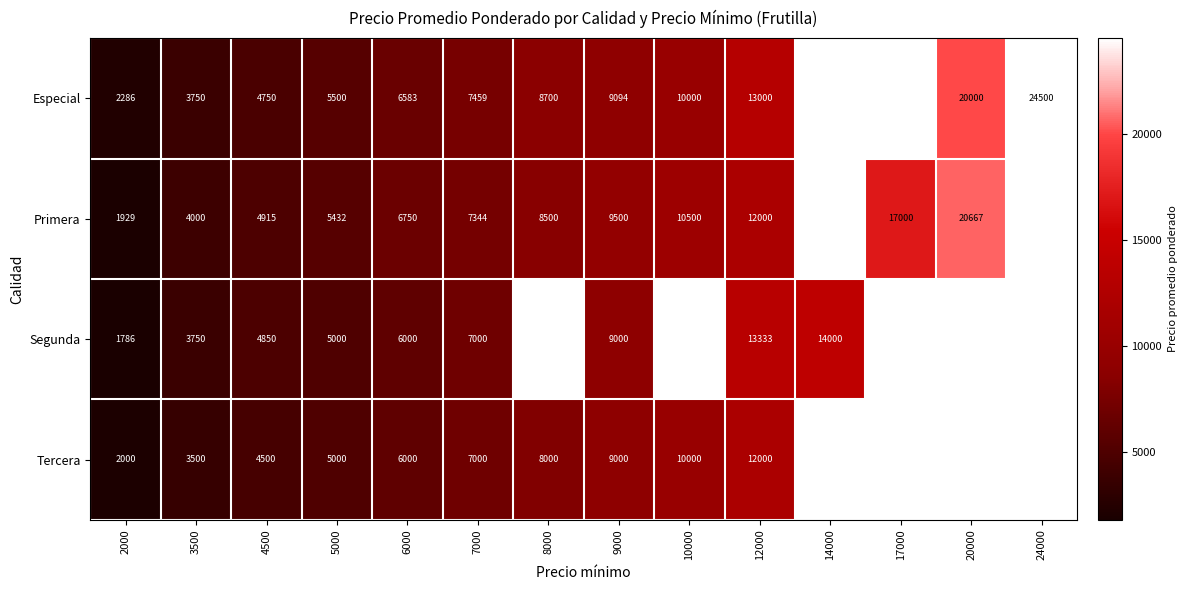

Rank the series at 2000 from highest to lowest value.

Especial, Tercera, Primera, Segunda